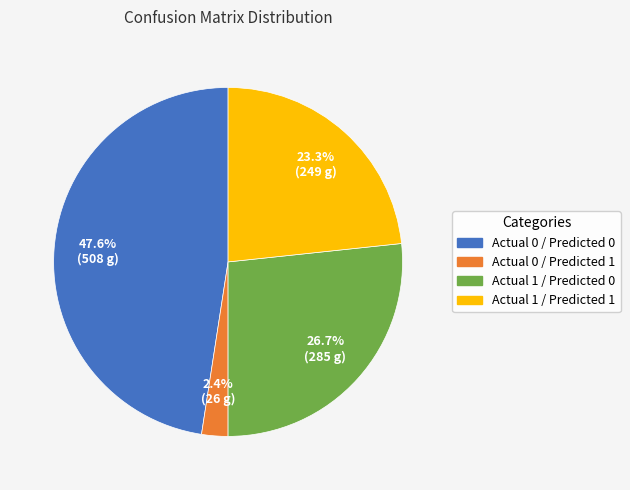

To the nearest percent, what is the difference between the Actual 0 / Predicted 0 and Actual 1 / Predicted 0 slice percentages?

21%